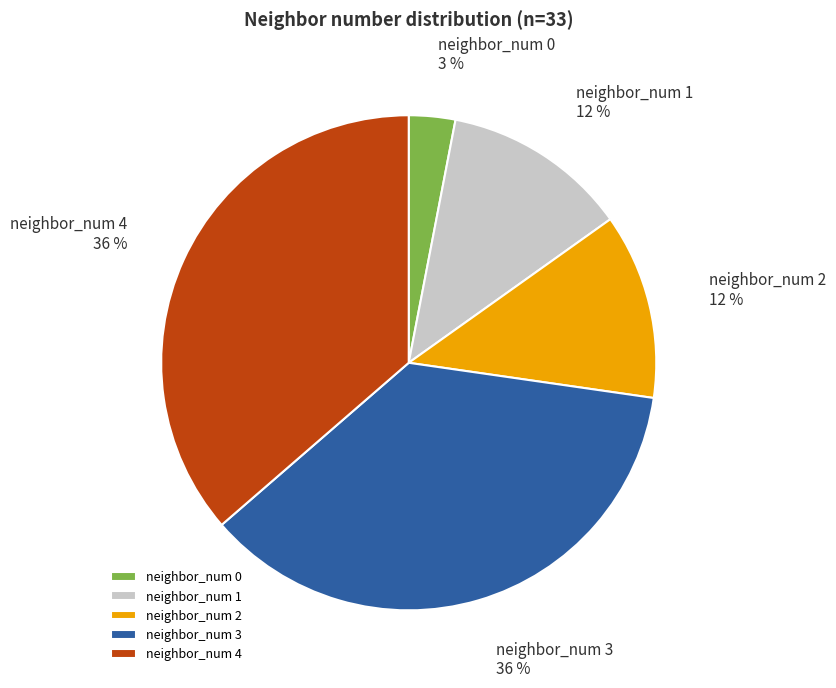

Combined, do neighbor_num 1 and neighbor_num 0 account for over 50%?

No